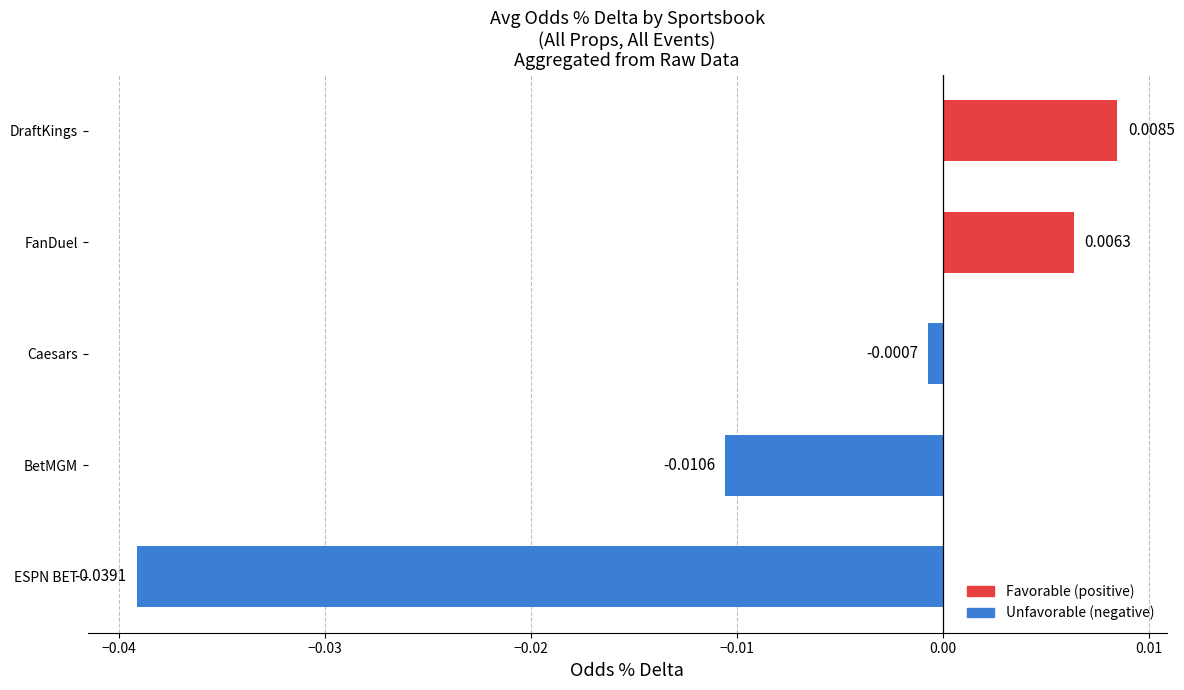

How many negative values are there?

3